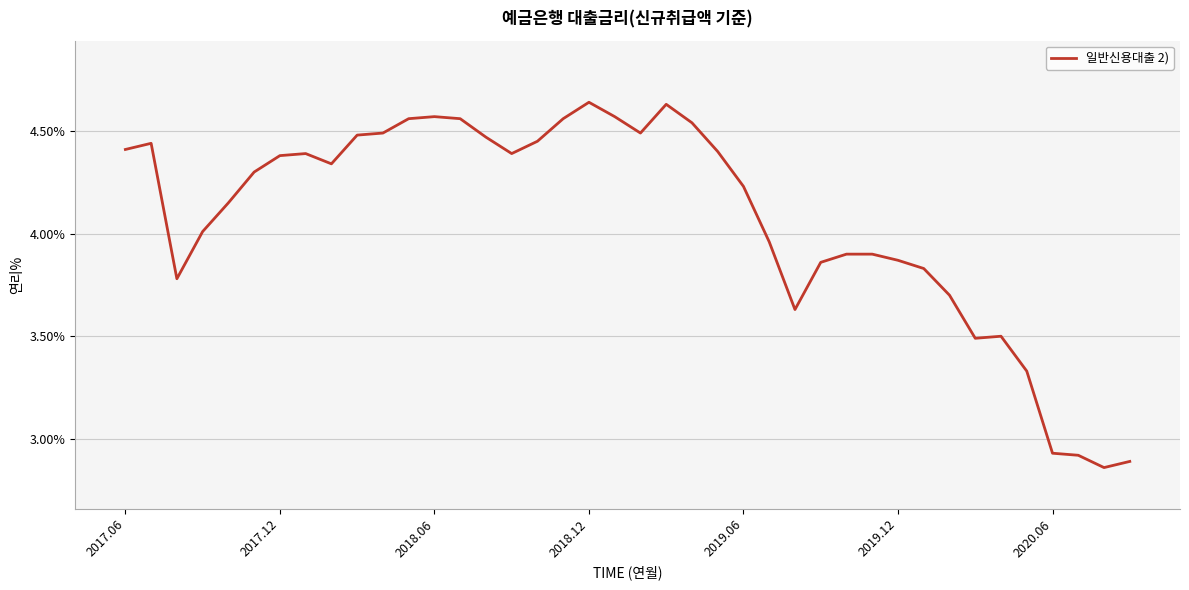

What is the difference between the maximum and minimum values?

1.8